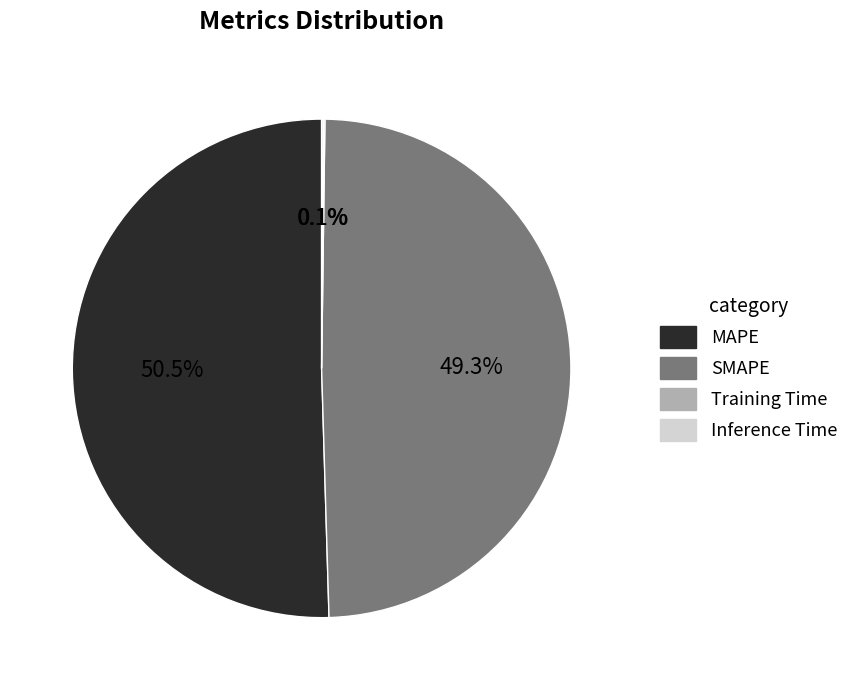

To the nearest percent, what is the average slice percentage?

25%